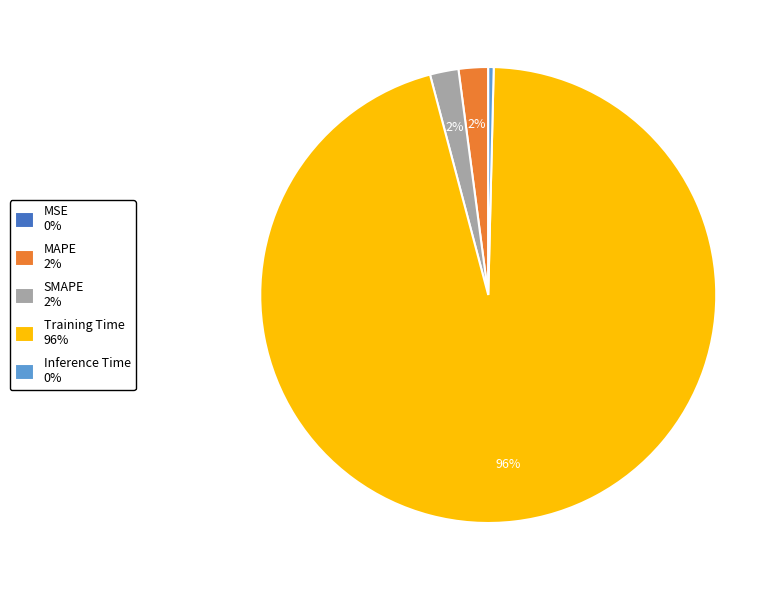

Which has a higher value, Inference Time 0% or MAPE 2%?

MAPE 2%